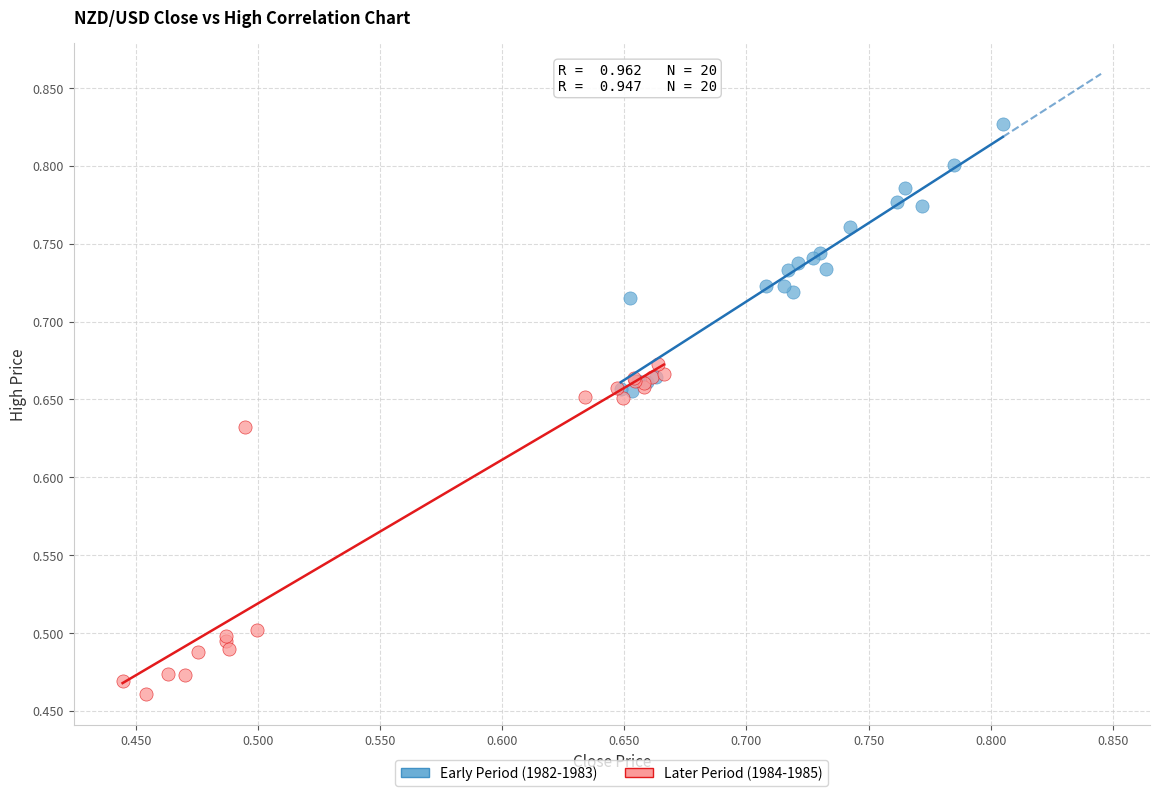

Which series has the widest spread of Y values?

Later Period (1984-1985)